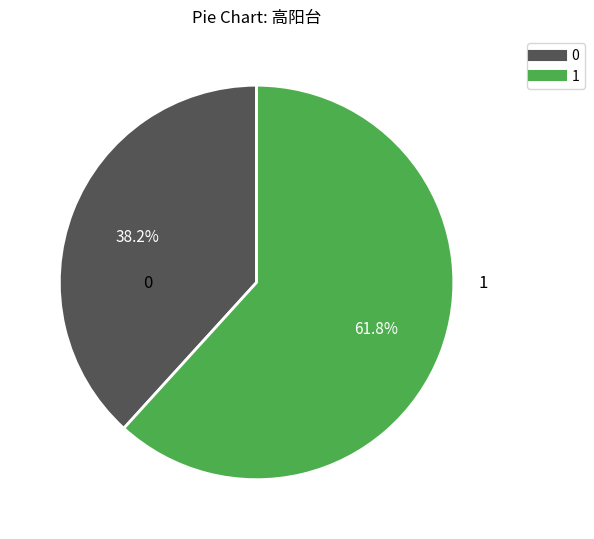

Is there a majority slice in this chart?

Yes